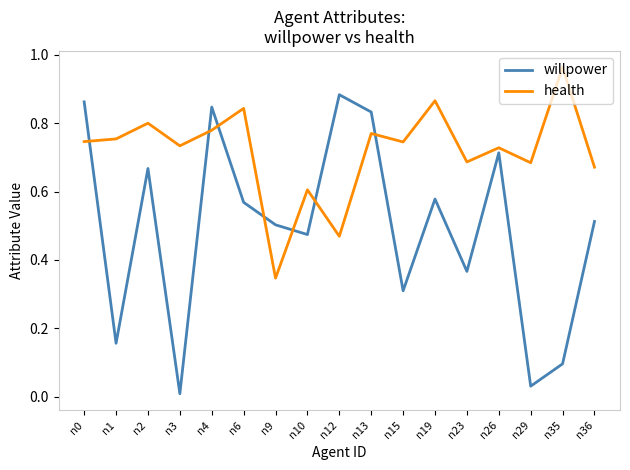

True or false: willpower and health cross at least once.

True